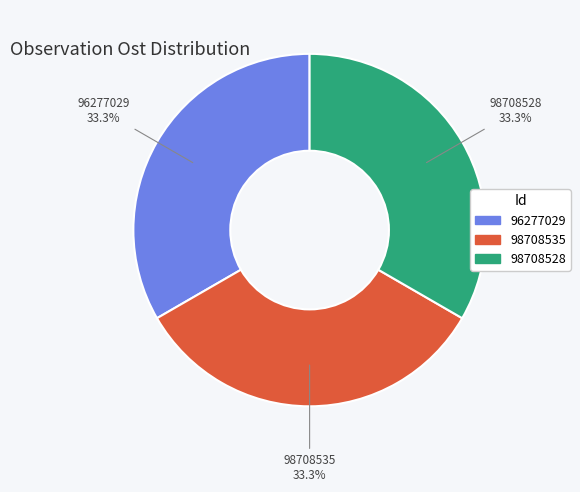

What is the ratio of the value at 96277029 to the value at 98708535?

1.0